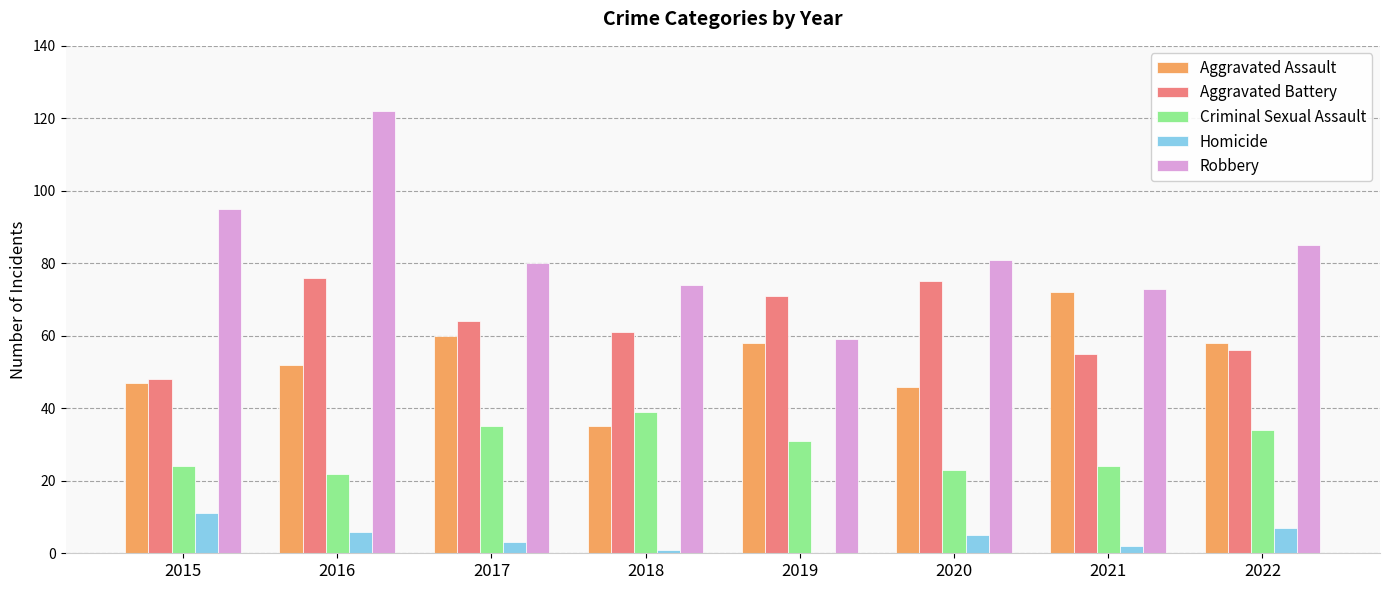

What is the greatest value displayed?

122